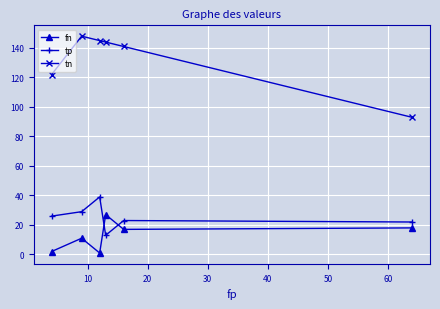

Does the chart have visible grid lines?

Yes